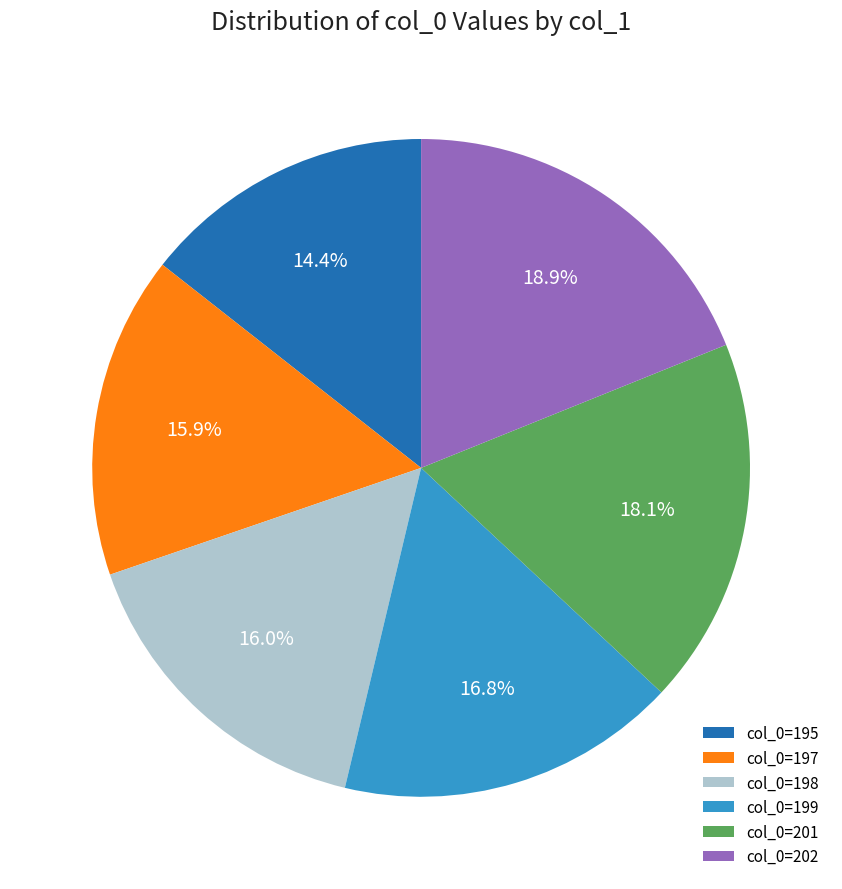

Does any single category account for the majority?

No